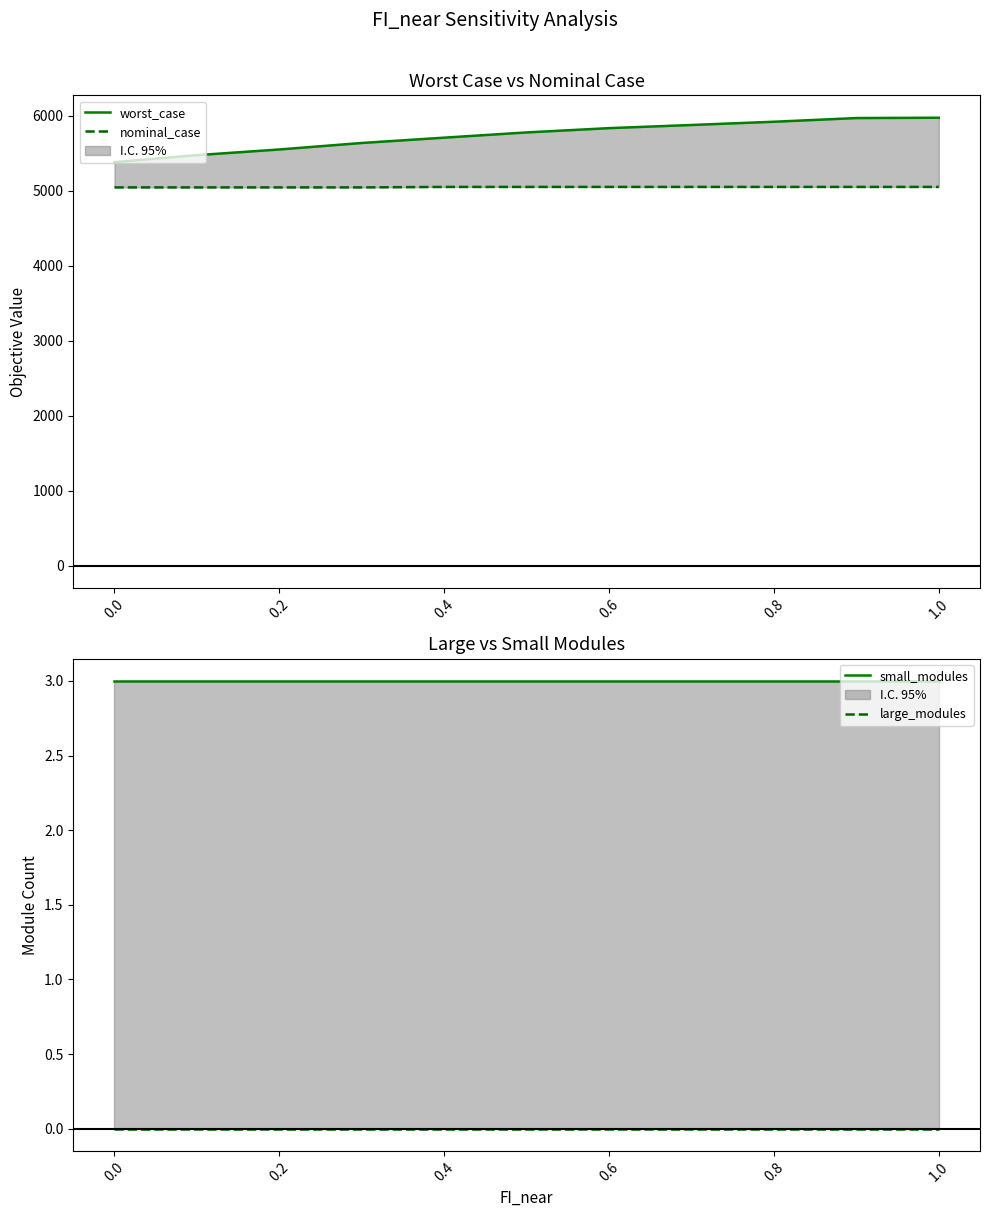

True or false: nominal_case has more than 2 interior local peaks.

False